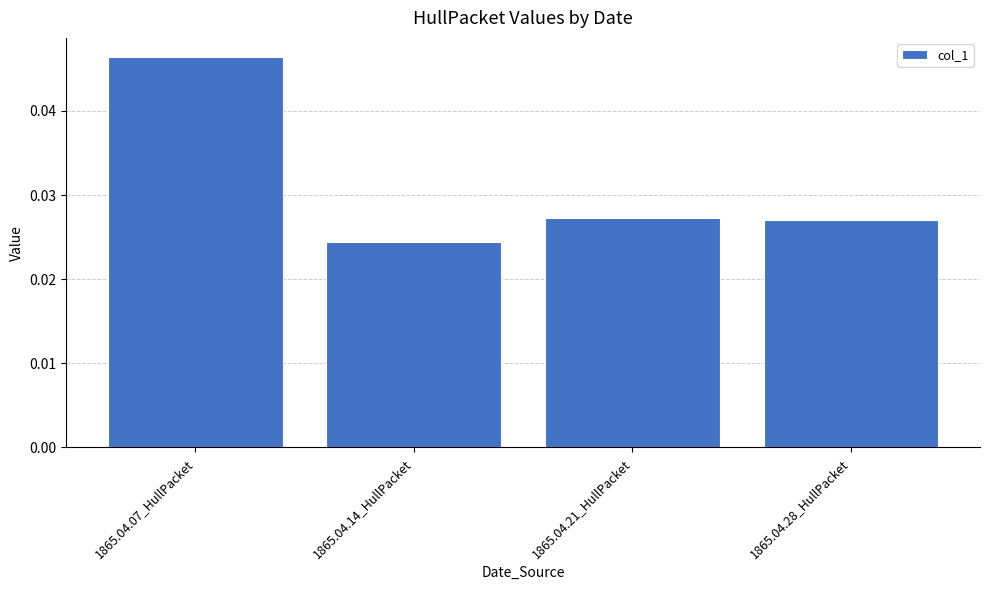

Does the chart contain stacked bars?

No